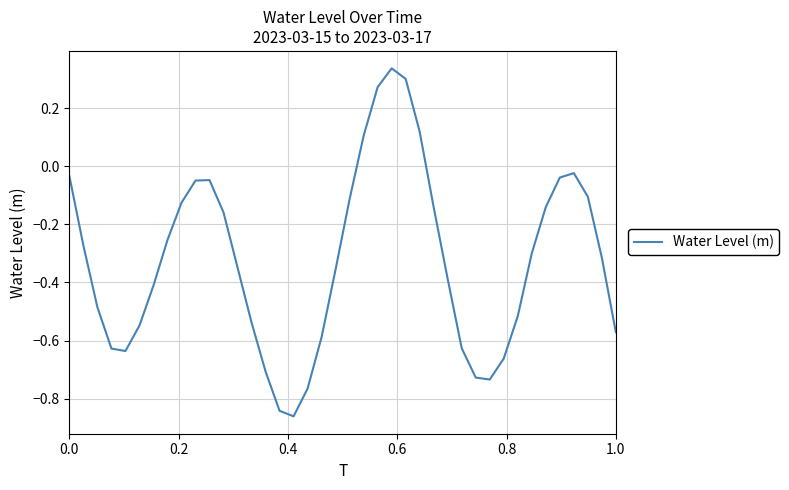

How many values are above zero?

5